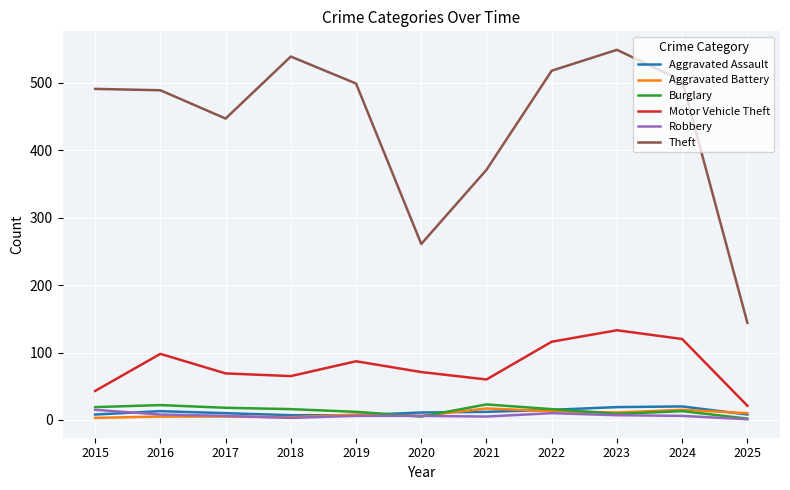

What is the highest value of the Burglary series?

23